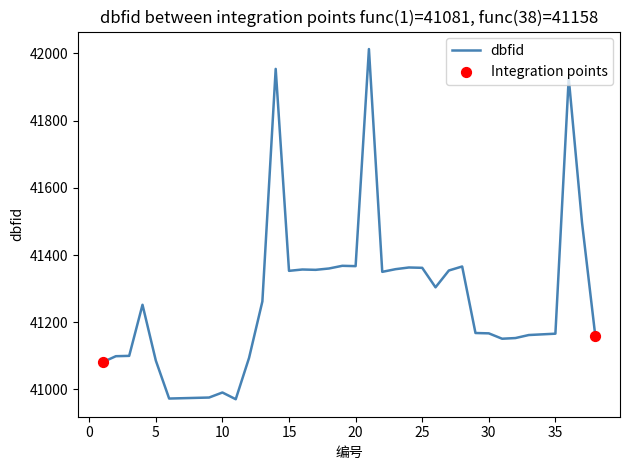

What is the difference between the maximum and minimum values?

1042